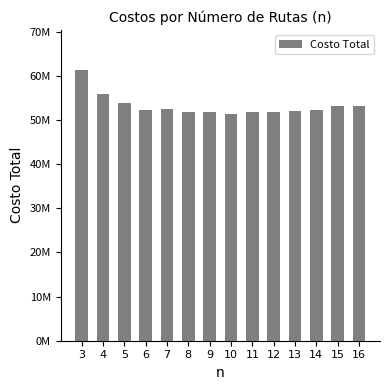

Which label corresponds to the largest value in the chart?

3